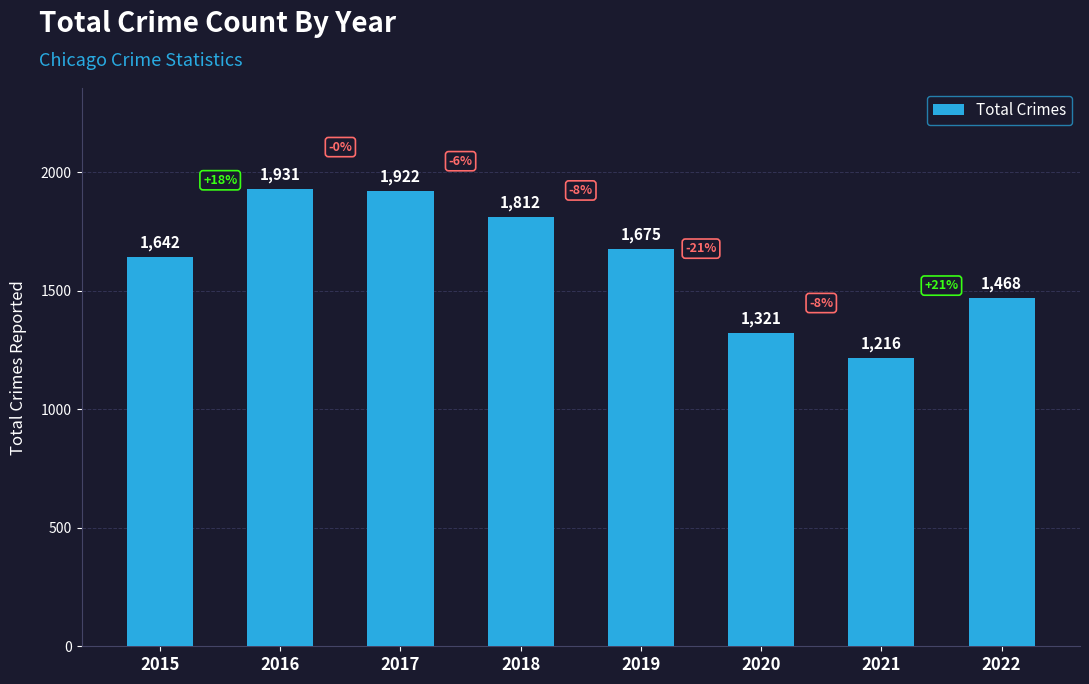

What is the average value?

1623